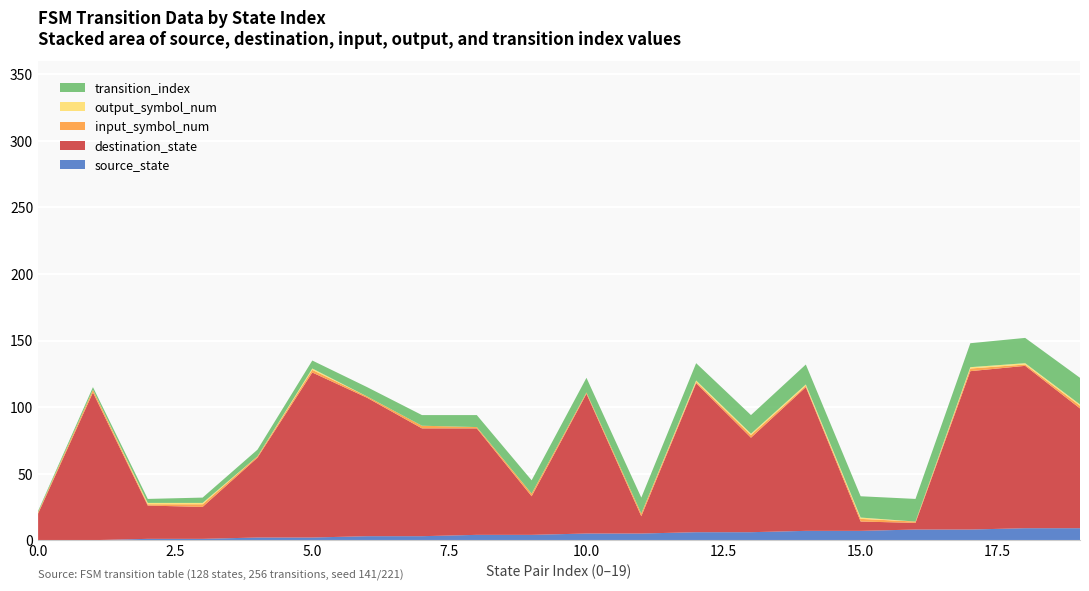

Reading right to left, extract all data points from this chart.

source_state: 19=9	18=9	17=8	16=8	15=7	14=7	13=6	12=6	11=5	10=5	9=4	8=4	7=3	6=3	5=2	4=2	3=1	2=1	1=0	0=0
destination_state: 19=90	18=122	17=119	16=5	15=7	14=108	13=71	12=112	11=13	10=105	9=29	8=80	7=81	6=104	5=124	4=60	3=24	2=25	1=111	0=20
input_symbol_num: 19=2	18=1	17=2	16=1	15=2	14=1	13=2	12=1	11=2	10=1	9=2	8=1	7=2	6=1	5=2	4=1	3=2	2=1	1=2	0=1
output_symbol_num: 19=1	18=1	17=1	16=0	15=1	14=1	13=1	12=1	11=0	10=0	9=0	8=0	7=0	6=0	5=1	4=0	3=1	2=1	1=0	0=0
transition_index: 19=20	18=19	17=18	16=17	15=16	14=15	13=14	12=13	11=12	10=11	9=10	8=9	7=8	6=7	5=6	4=5	3=4	2=3	1=2	0=1